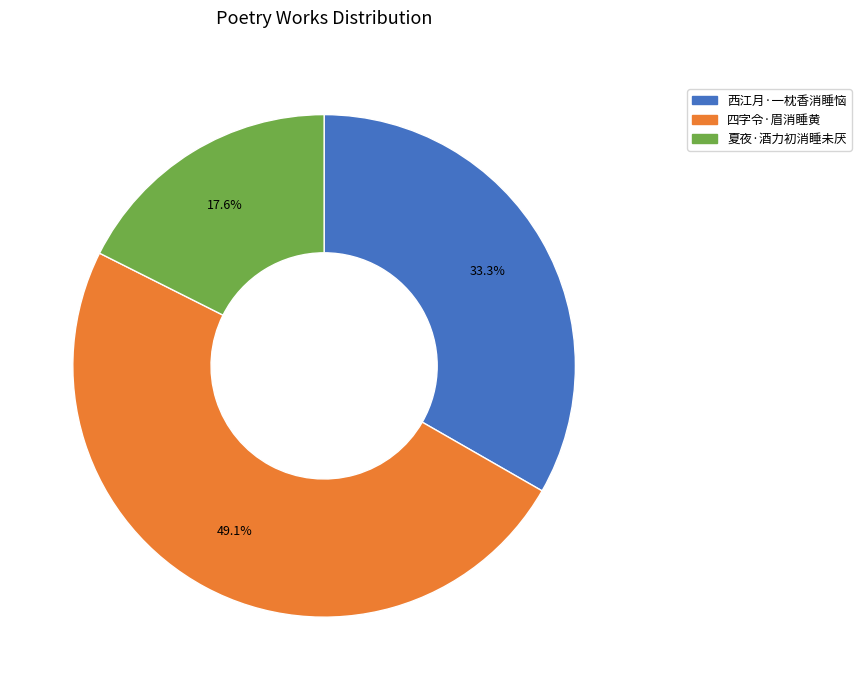

How much of the chart is everything except 四字令·眉消睡黄?

50.9%